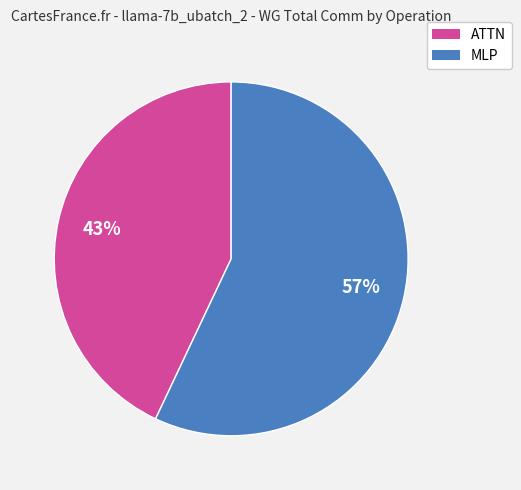

To the nearest percent, what is the average slice percentage?

50%